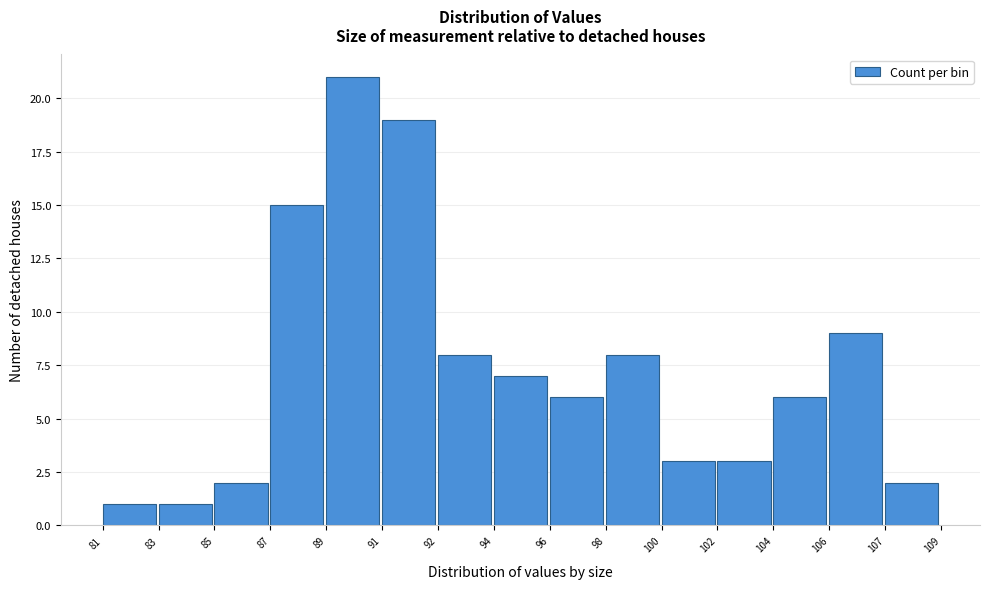

Reading left to right, extract all data points from this chart.

1	1	2	15	21	19	8	7	6	8	3	3	6	9	2